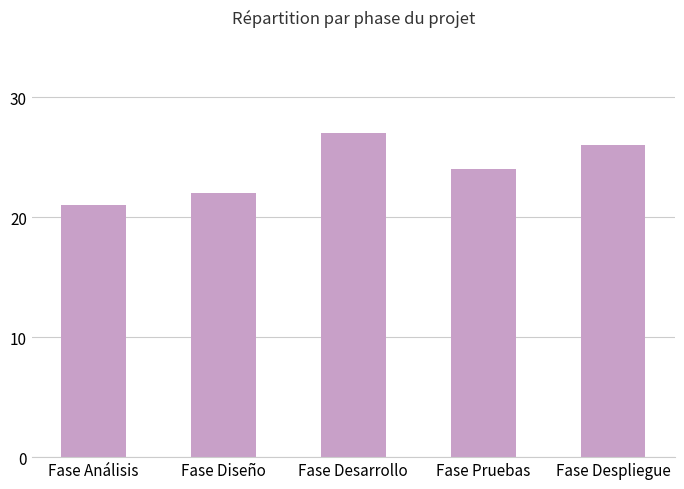

Are the bars grouped side by side (vs. stacked)?

No